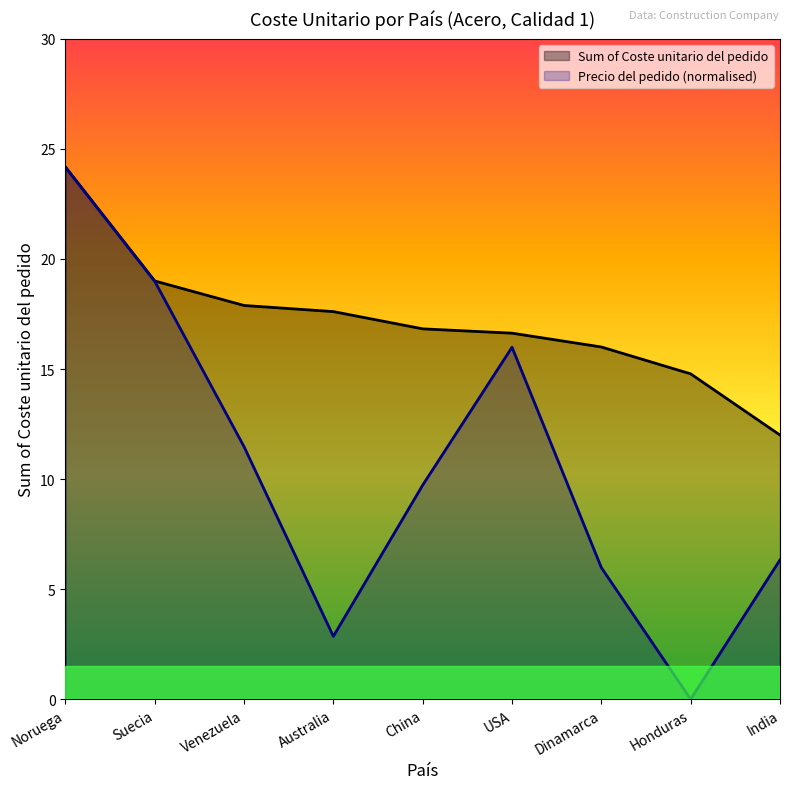

Which label corresponds to the smallest value in the chart?

Honduras